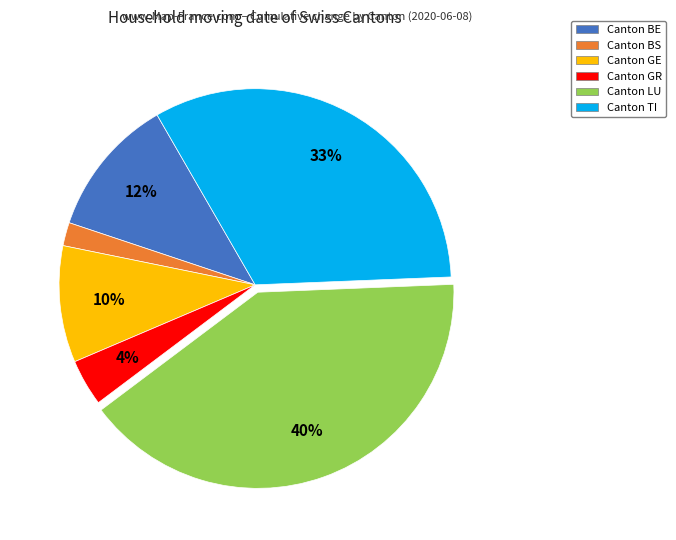

Does any single category account for the majority?

No